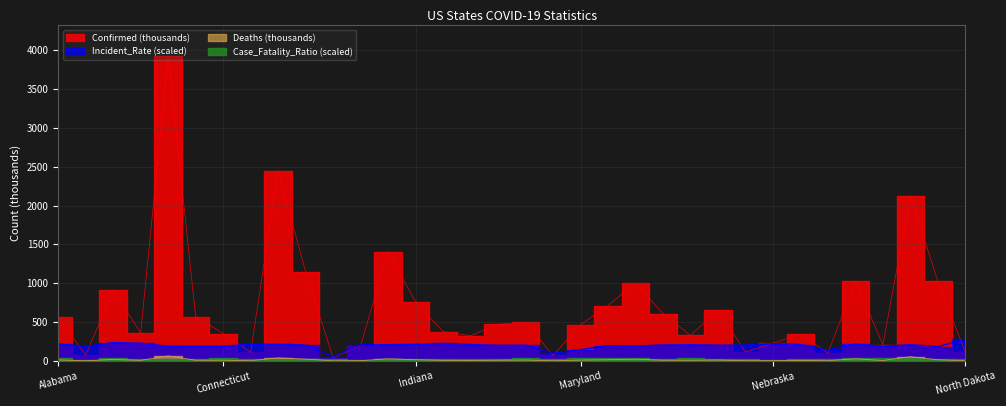

What is the difference between the maximum and minimum values in the Deaths series?

63.3